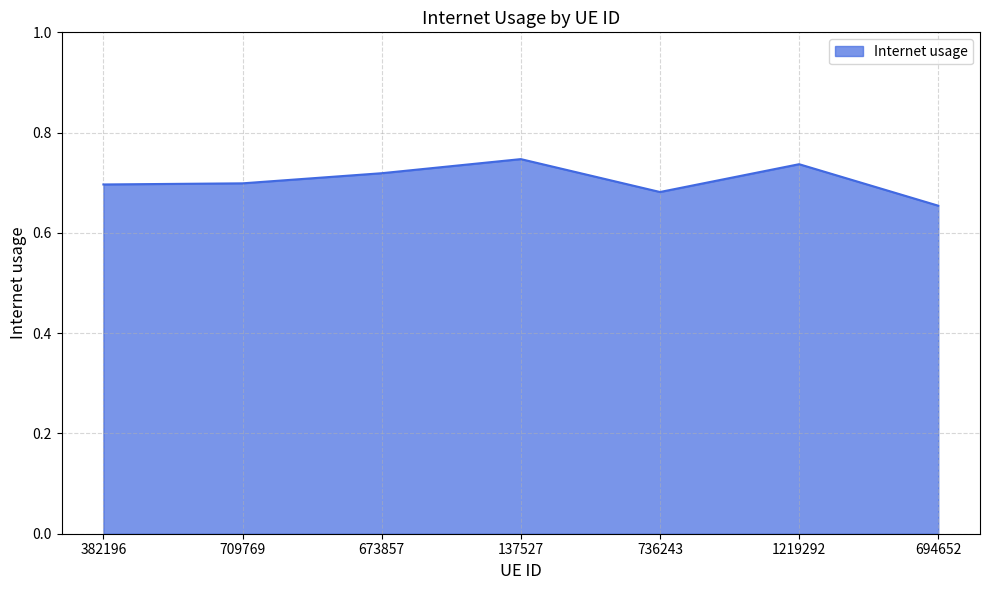

True or false: there are more than 0 points higher than both neighbors.

True